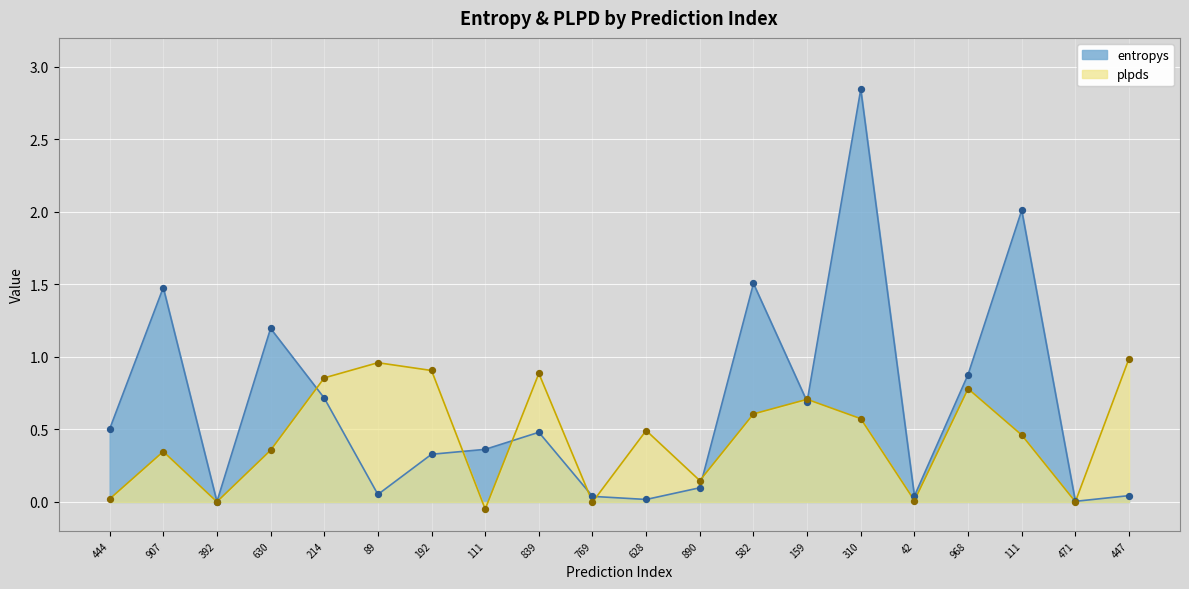

Which series has the largest Y range (max minus min)?

entropys